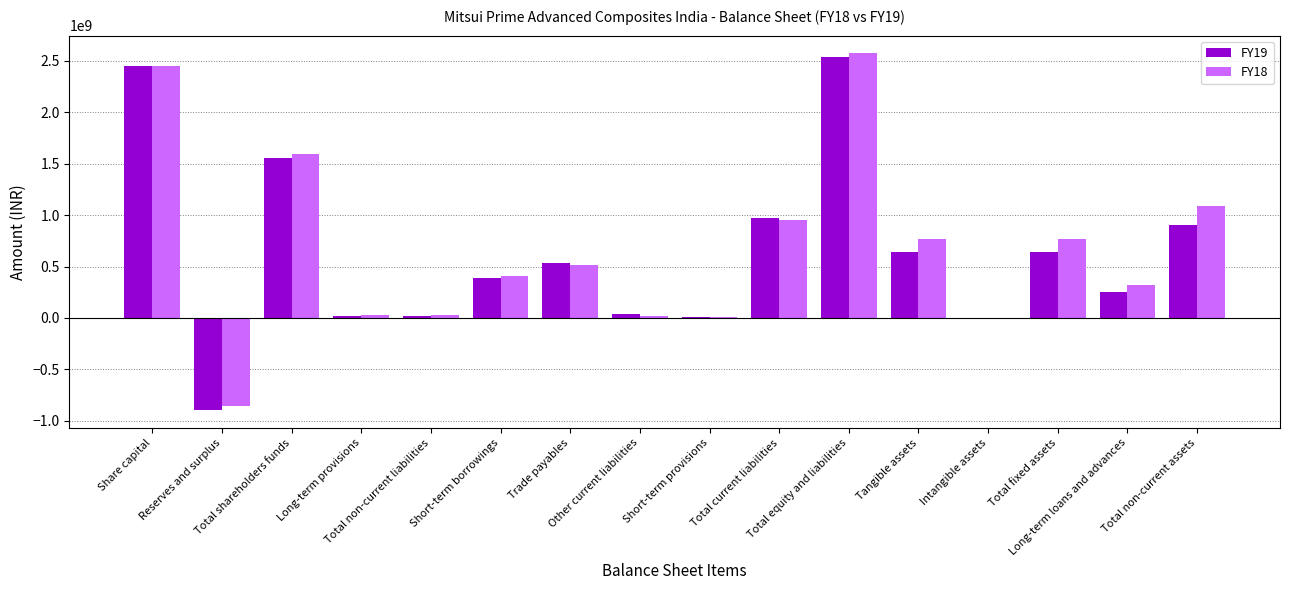

Which has a higher value, Intangible assets or Total non-current liabilities?

Total non-current liabilities